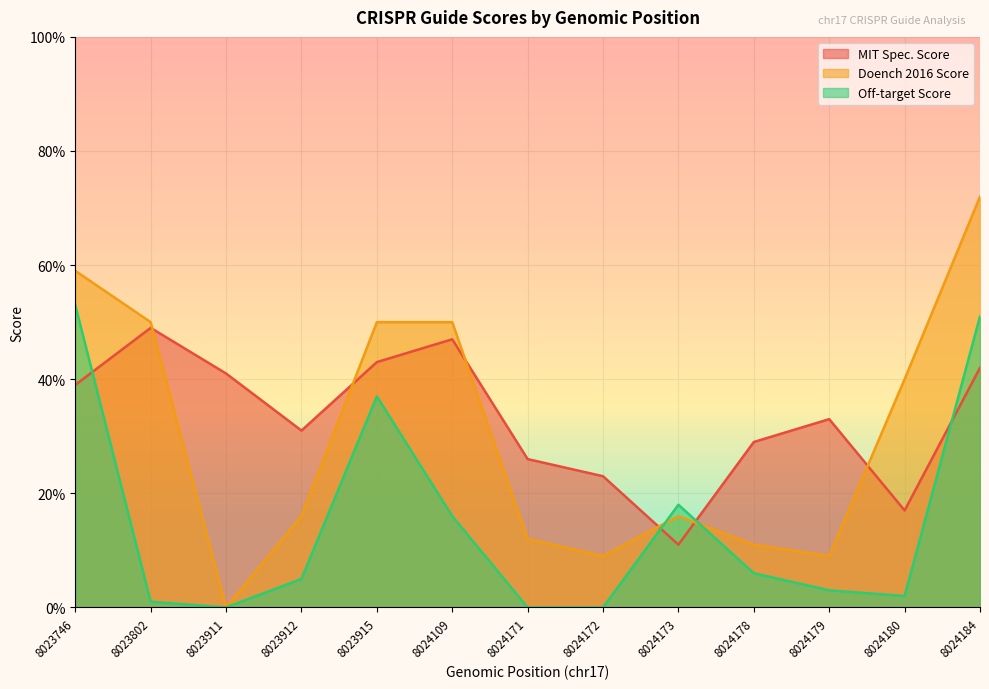

What are all the series names shown in the legend?

MIT Spec. Score, Doench 2016 Score, Off-target Score